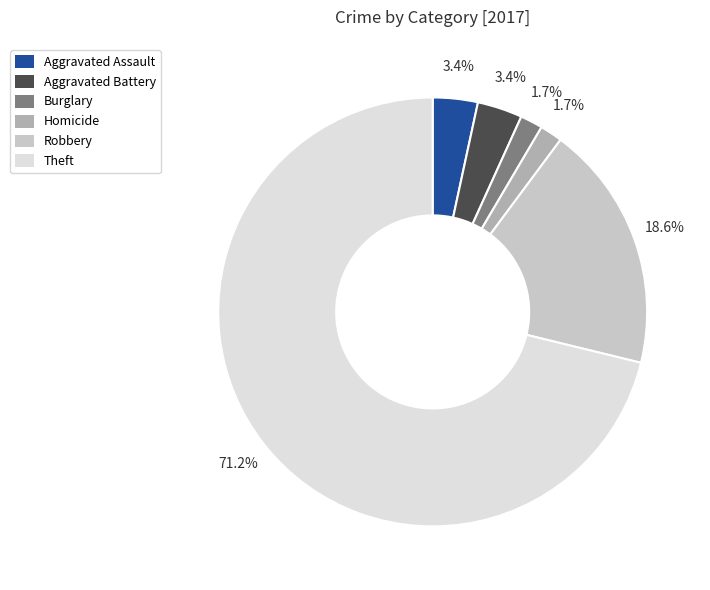

Is it true that Aggravated Assault is 16% of the pie?

False